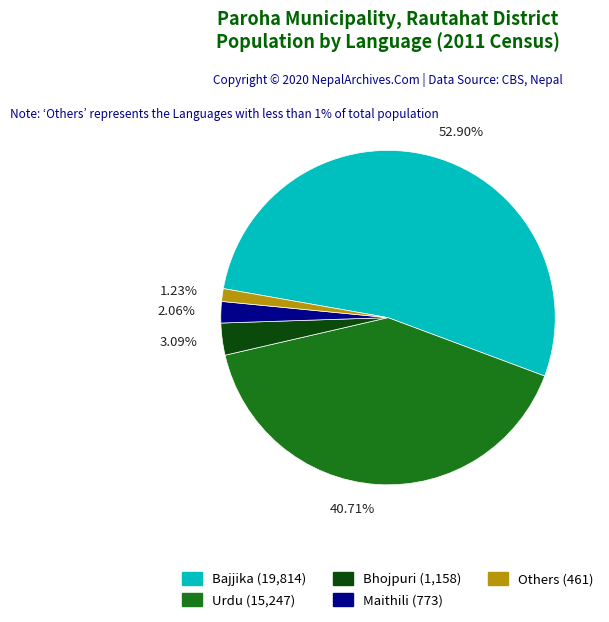

Which has a higher value, Others (461) or Bajjika (19,814)?

Bajjika (19,814)